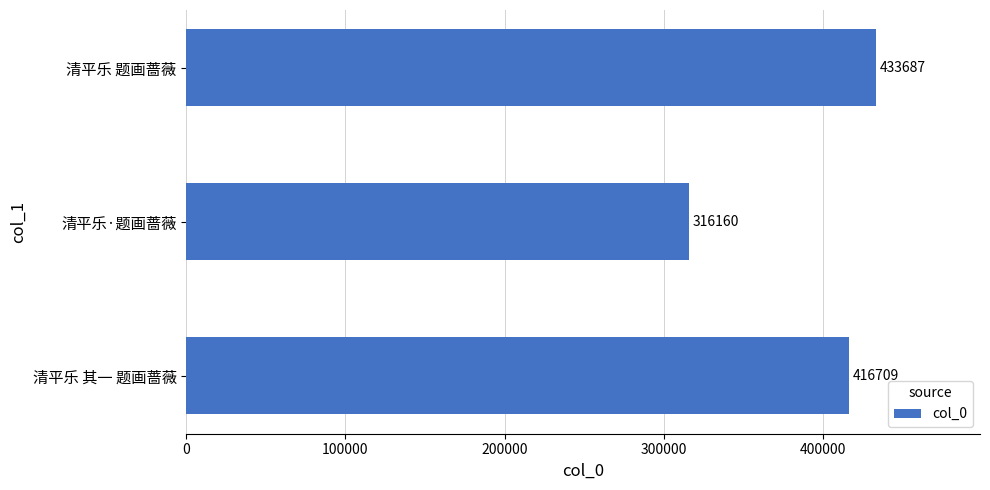

List the labels in order of value, smallest first.

清平乐·题画蔷薇, 清平乐 其一 题画蔷薇, 清平乐 题画蔷薇